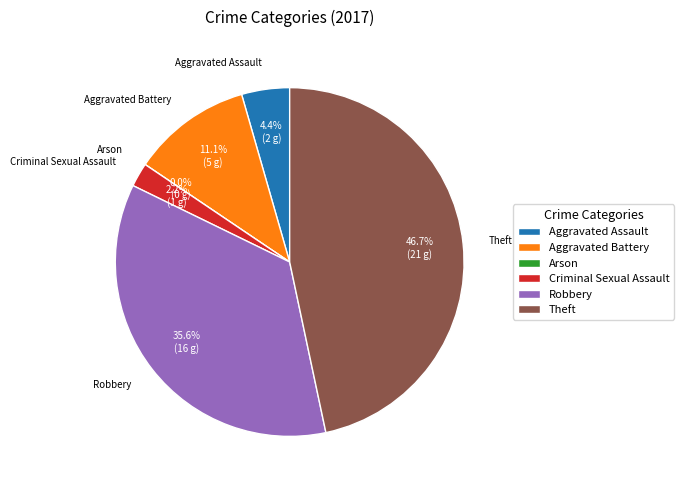

Which category has the biggest portion of the pie?

Theft